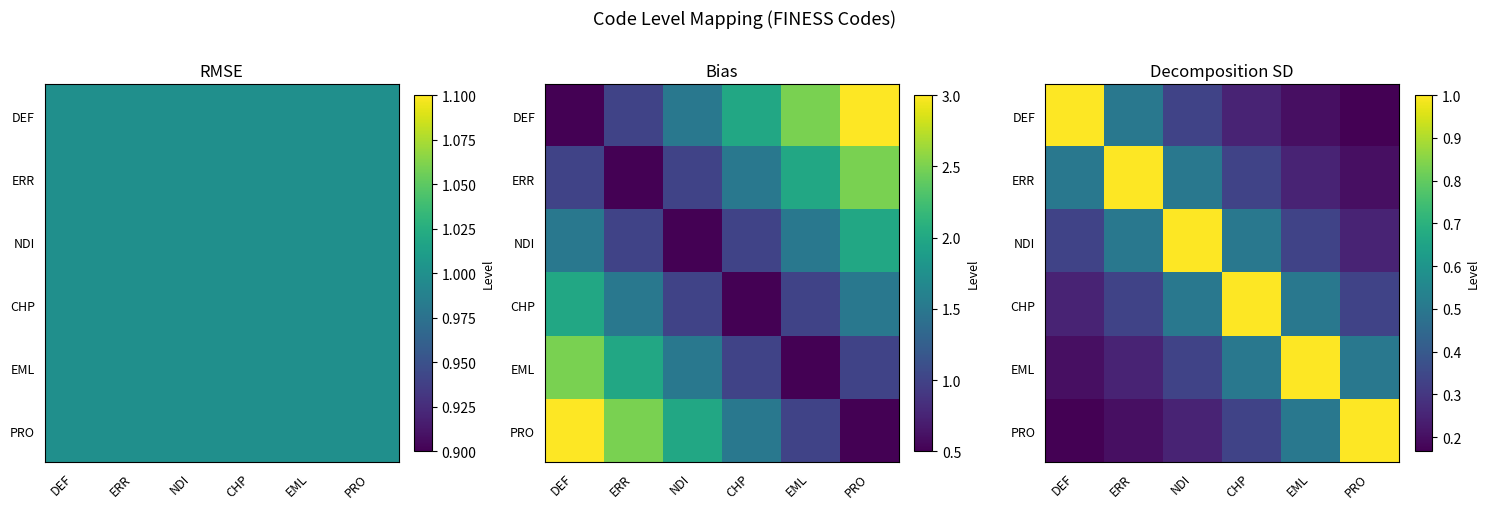

Is it true that EML equals 0.2 at ERR?

True